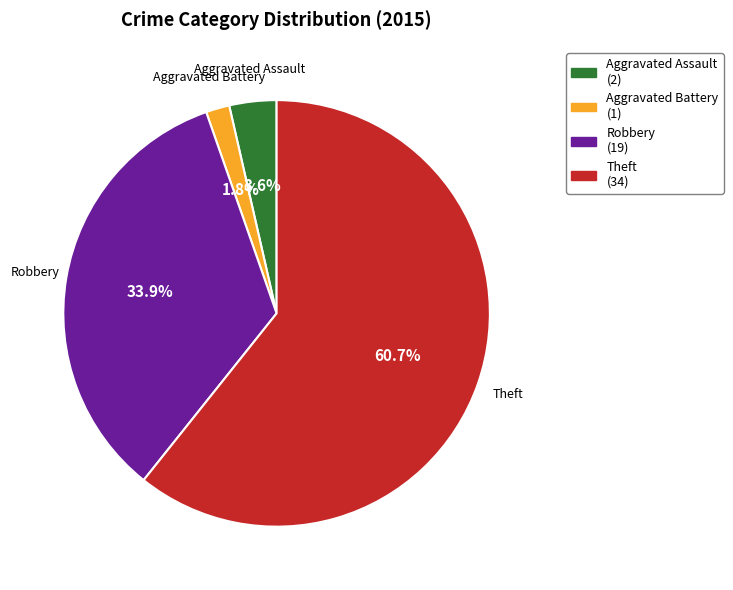

To the nearest percent, what is the difference between the largest and smallest slice percentages?

59%